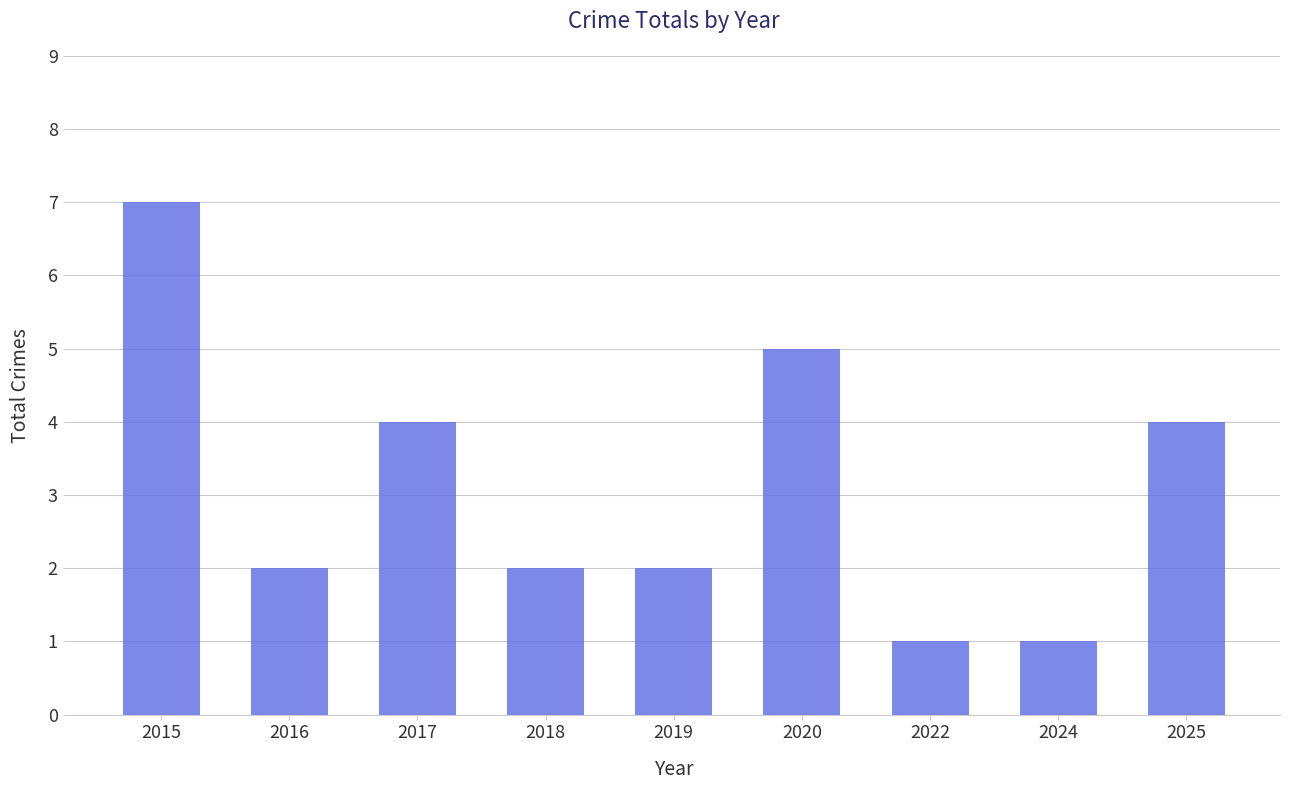

What is the sum of the values at 2024 and 2015?

8